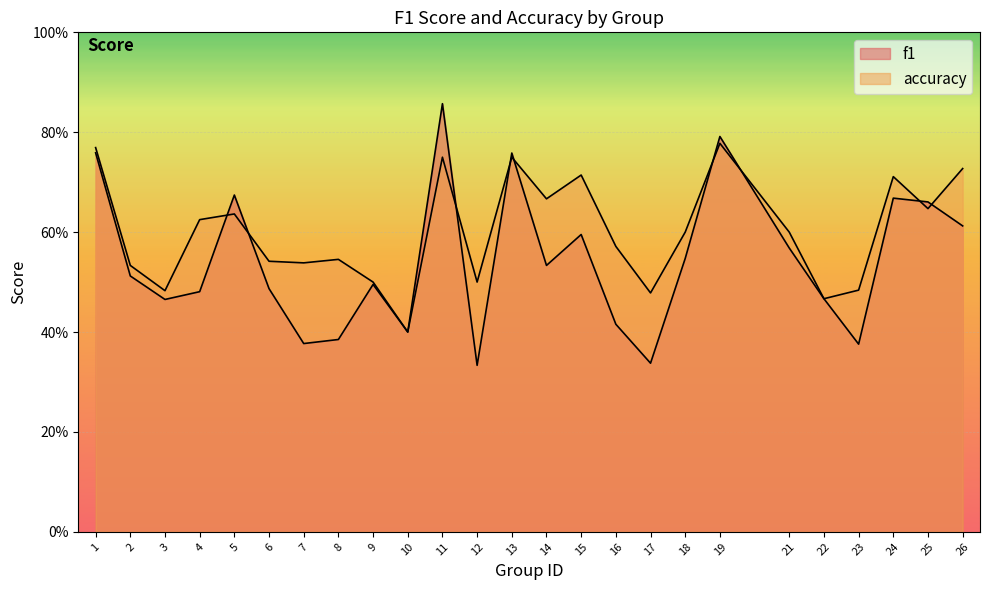

After their last crossing, which series has the higher values: f1 or accuracy?

accuracy